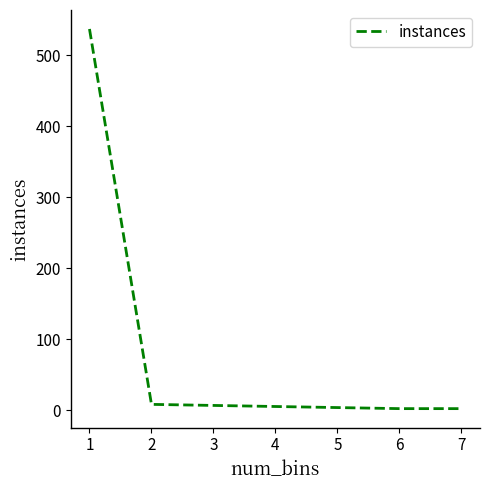

What is the sum of all values?

554